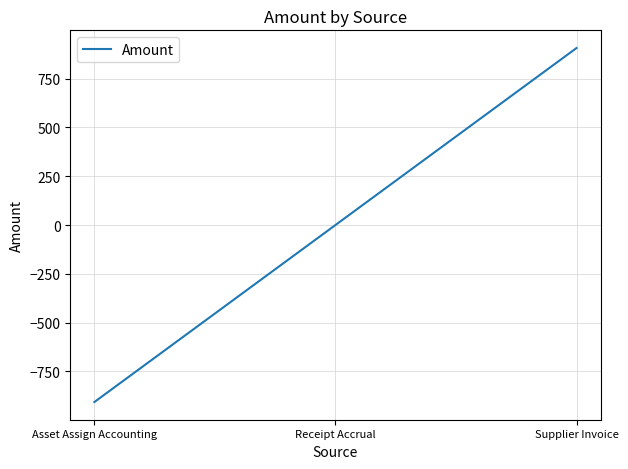

The chart shows a value of -907.4 at Asset Assign Accounting. True or false?

True